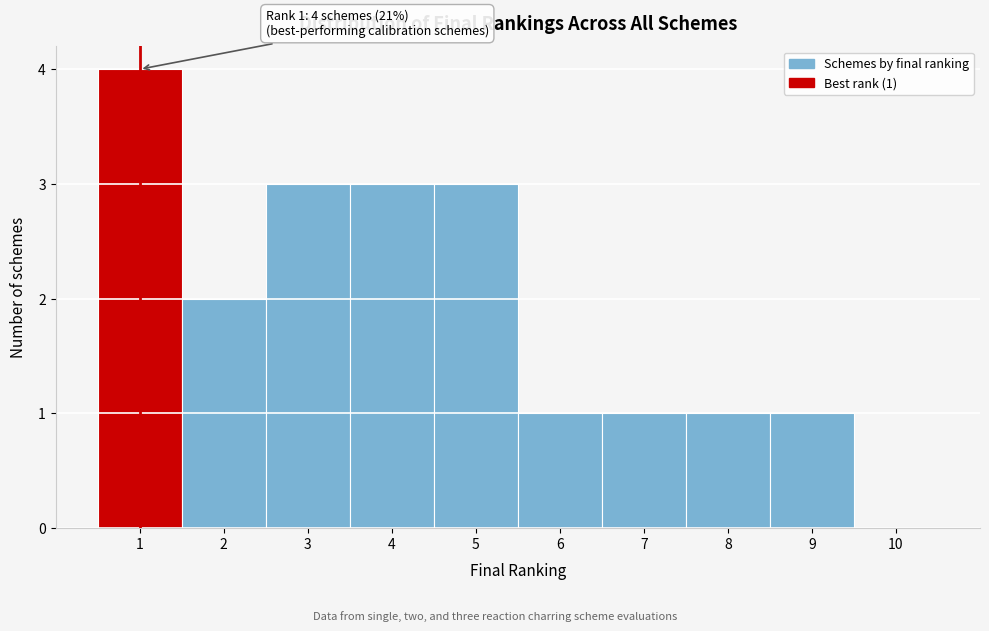

Over which range of the x-axis is the bar tallest?

0.5 to 1.5